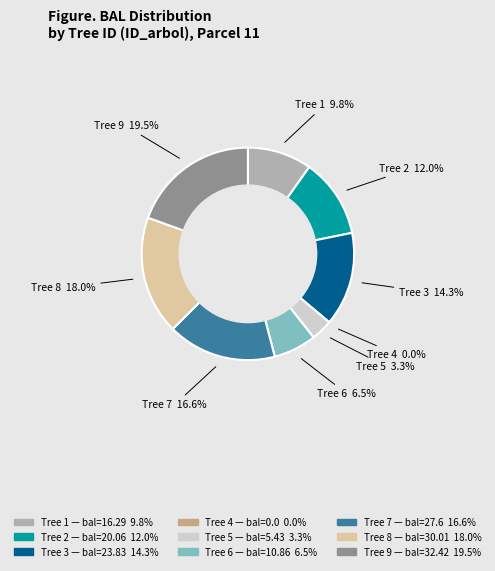

Is 9 the majority of the pie?

No